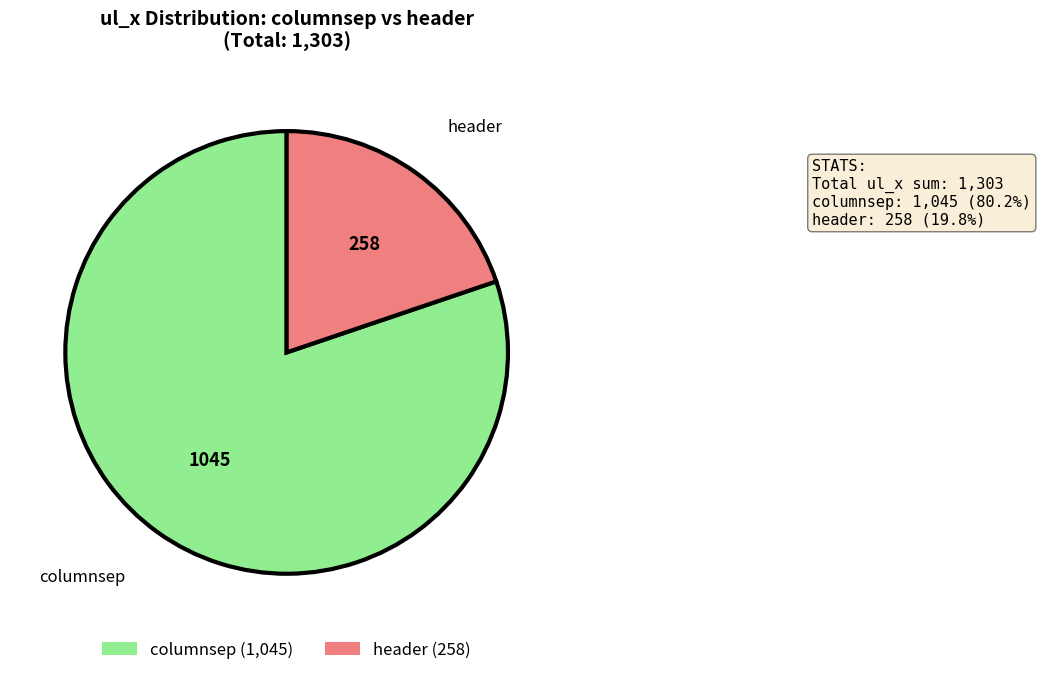

How many segments does this pie chart have?

2